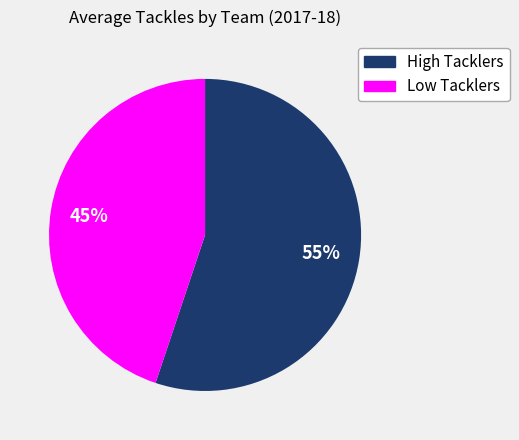

To the nearest percent, what is the difference between the largest and smallest slice percentages?

10%